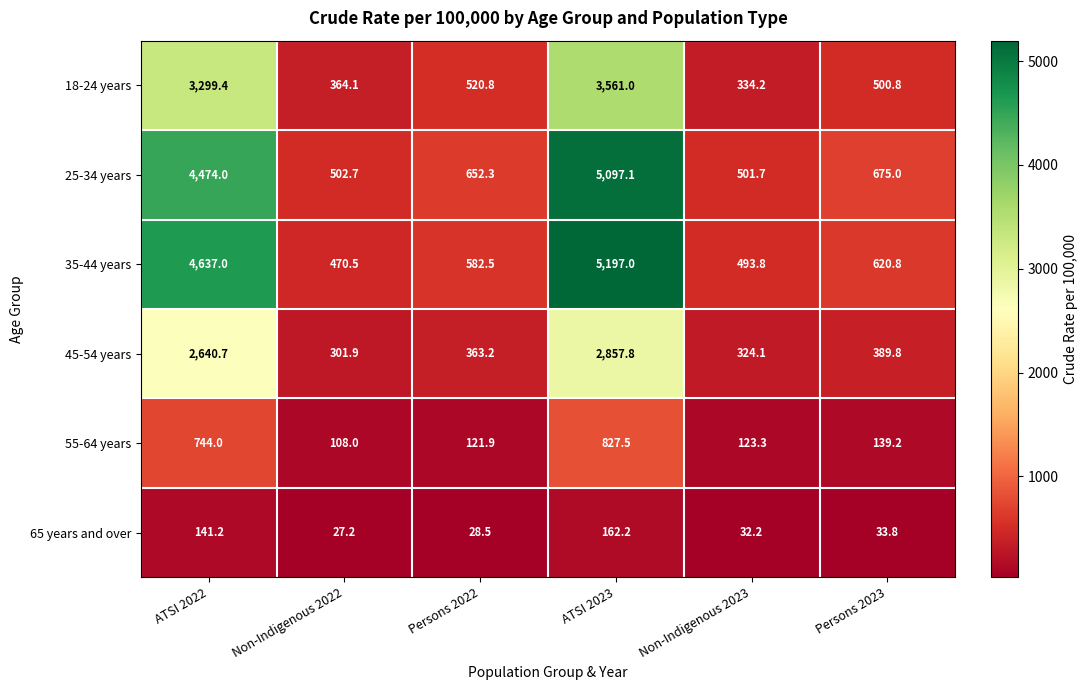

Which series has the largest total across all categories?

35-44 years